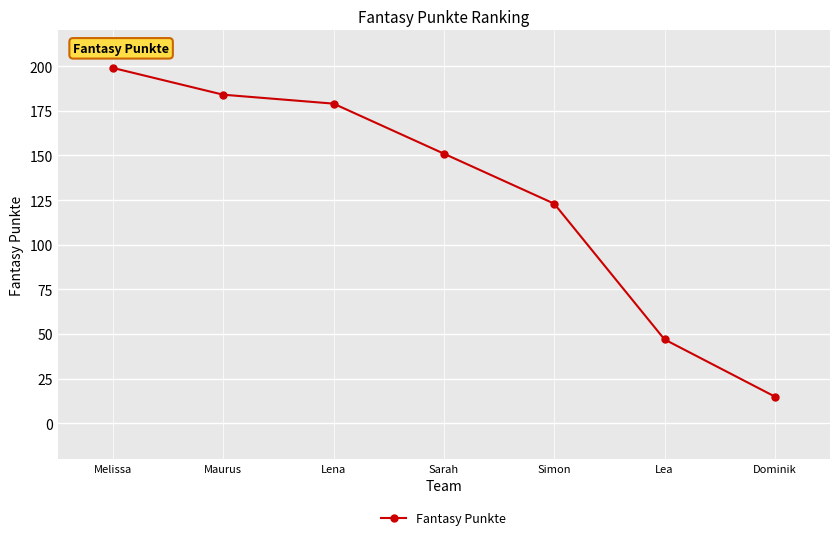

At which label does the data first exceed 151?

Melissa